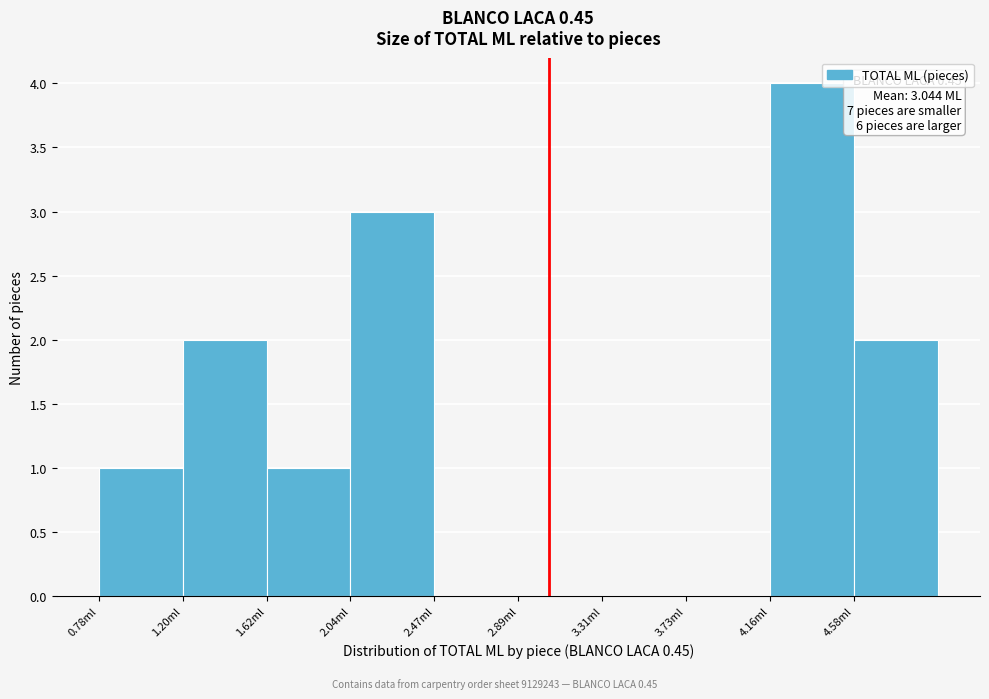

Over which range of the x-axis is the bar tallest?

4.15 to 4.60